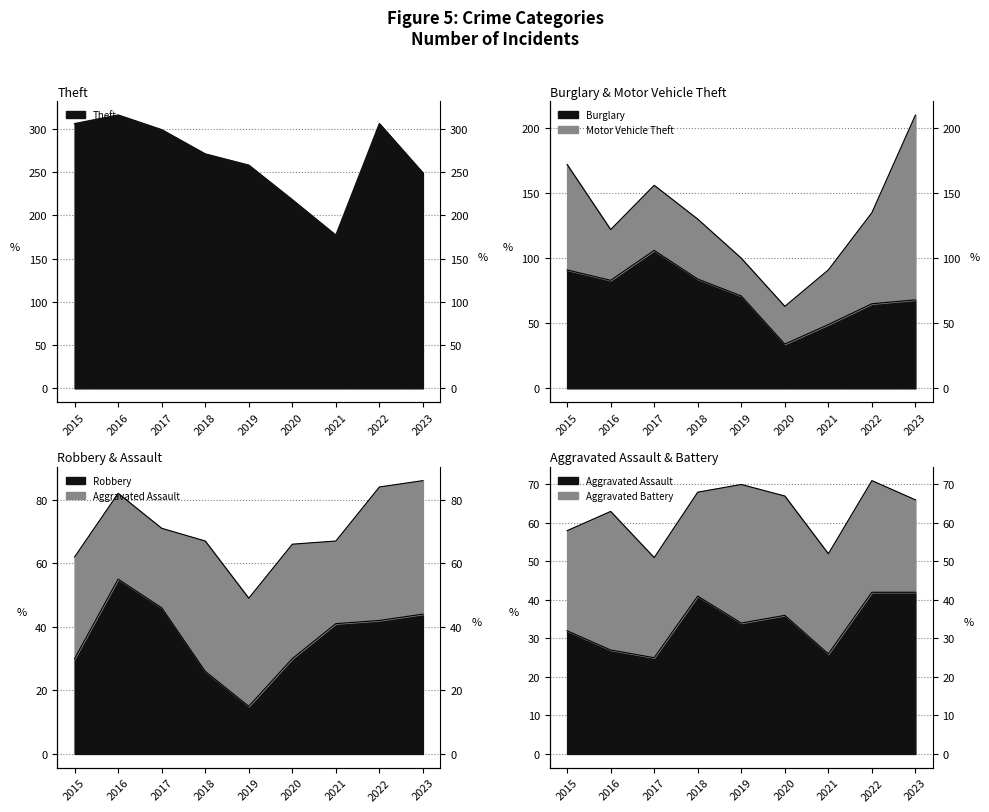

Rank the categories by Aggravated Assault value from lowest to highest.

2017, 2021, 2016, 2015, 2019, 2020, 2018, 2022, 2023